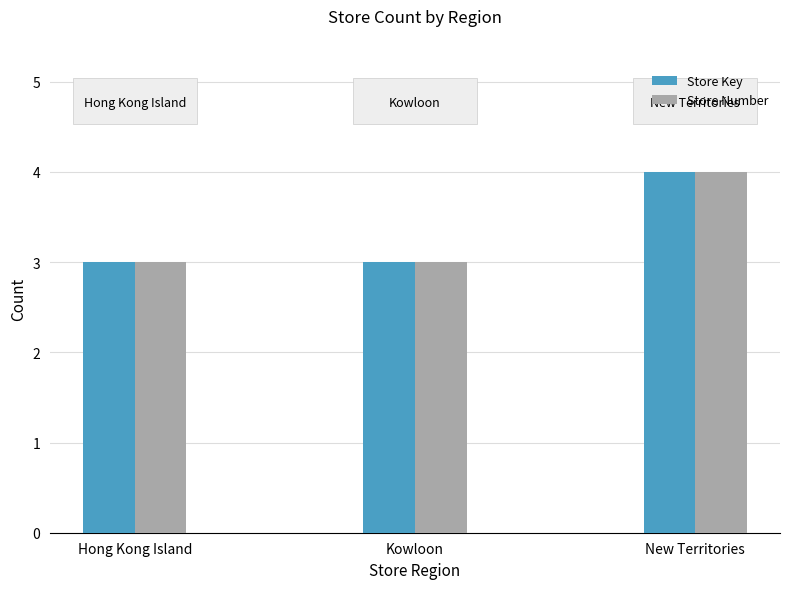

Reading left to right, transcribe all the data shown in this chart.

Store Key: Hong Kong Island=3	Kowloon=3	New Territories=4
Store Number: Hong Kong Island=3	Kowloon=3	New Territories=4